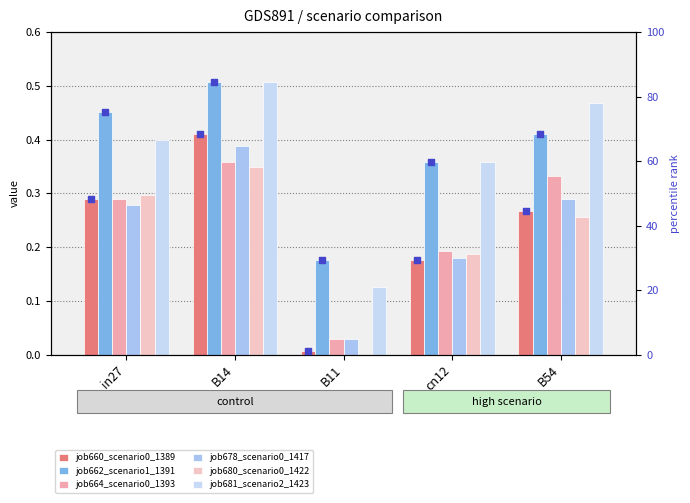

What are all the series names shown in the legend?

job660_scenario0_1389, job662_scenario1_1391, job664_scenario0_1393, job678_scenario0_1417, job680_scenario0_1422, job681_scenario2_1423